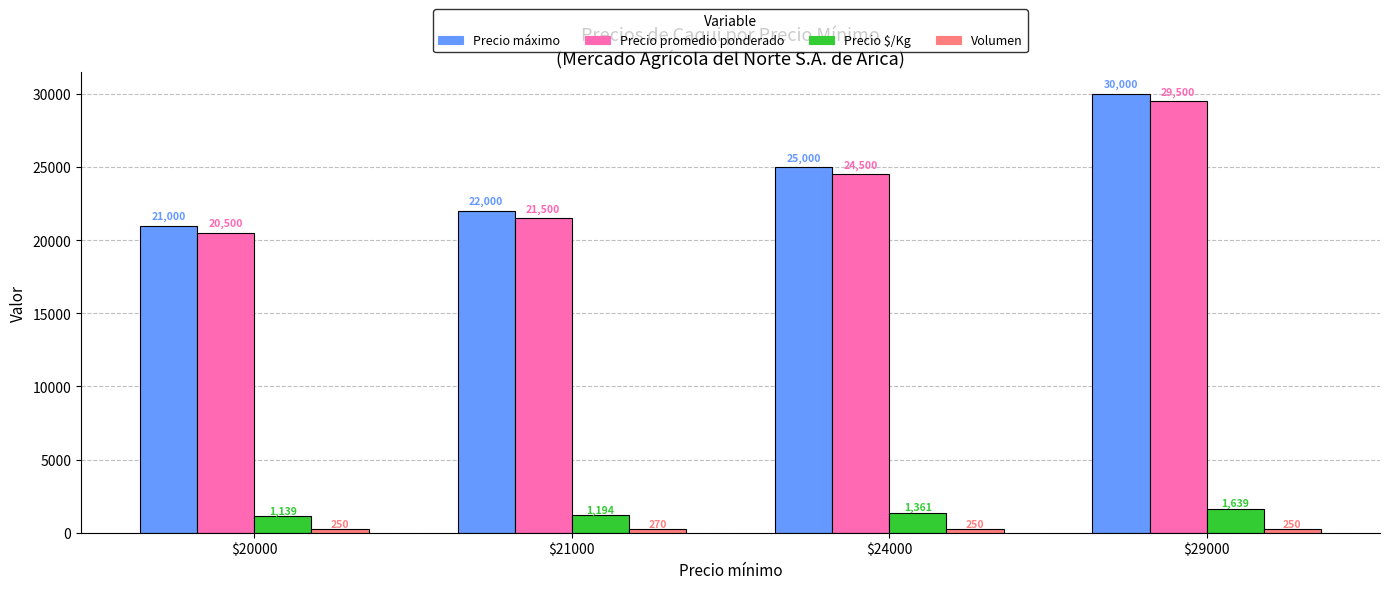

What is the spread (max minus min) of values at $29000?

29750